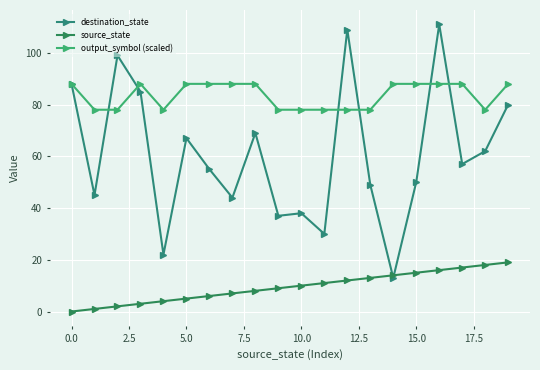

Reading left to right, extract all data points from this chart.

destination_state: 88	45	99	85	22	67	55	44	69	37	38	30	109	49	13	50	111	57	62	80
source_state: 0	1	2	3	4	5	6	7	8	9	10	11	12	13	14	15	16	17	18	19
output_symbol (scaled): 88	78	78	88	78	88	88	88	88	78	78	78	78	78	88	88	88	88	78	88